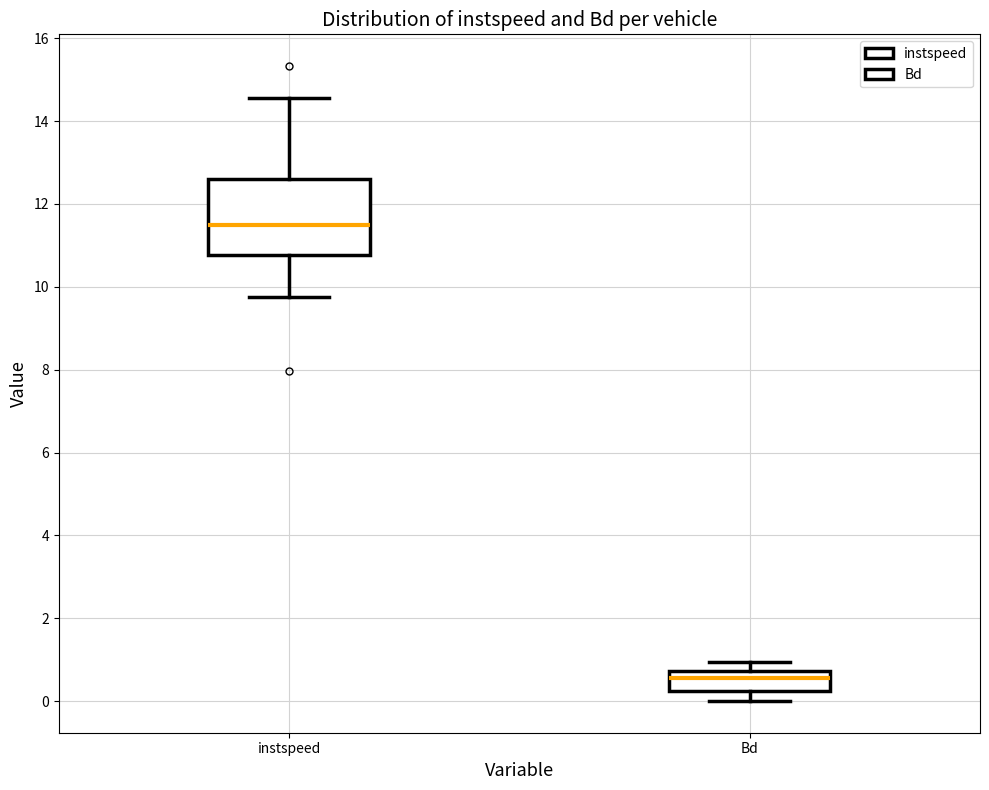

Where does the upper whisker of the box for Bd end on the y-axis? The values are not printed on the chart, so give them approximately, as read against the axis.

1.0